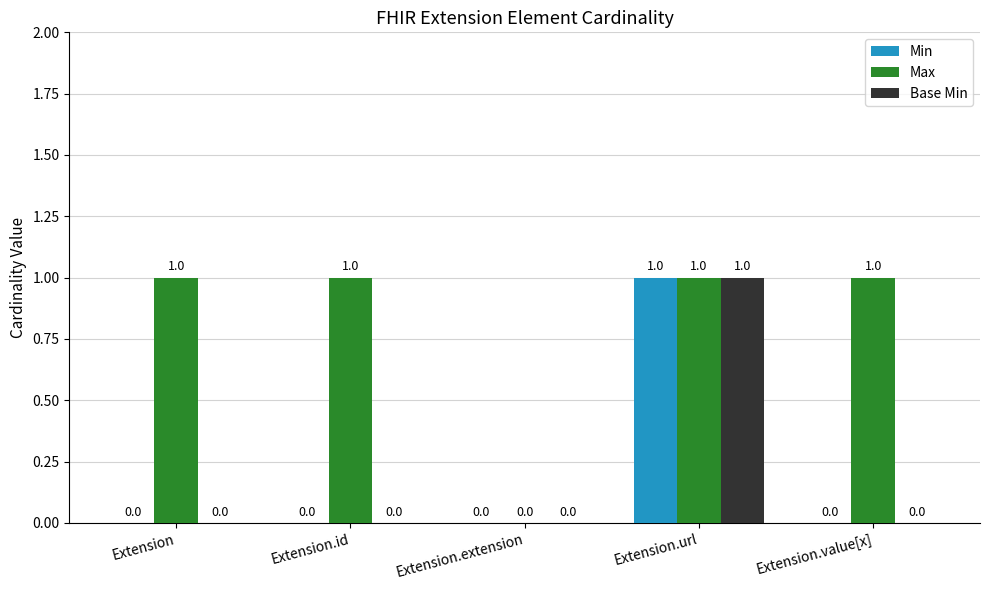

What is the approximate value of Base Min at Extension.url?

1